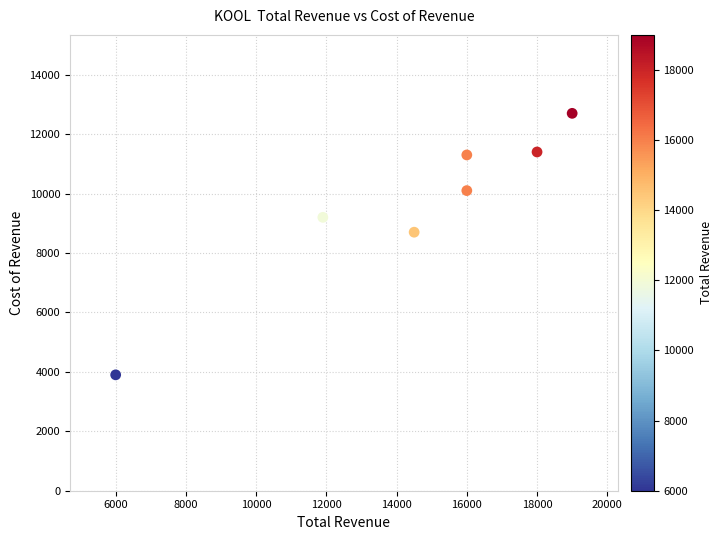

What is the average X value?

14486